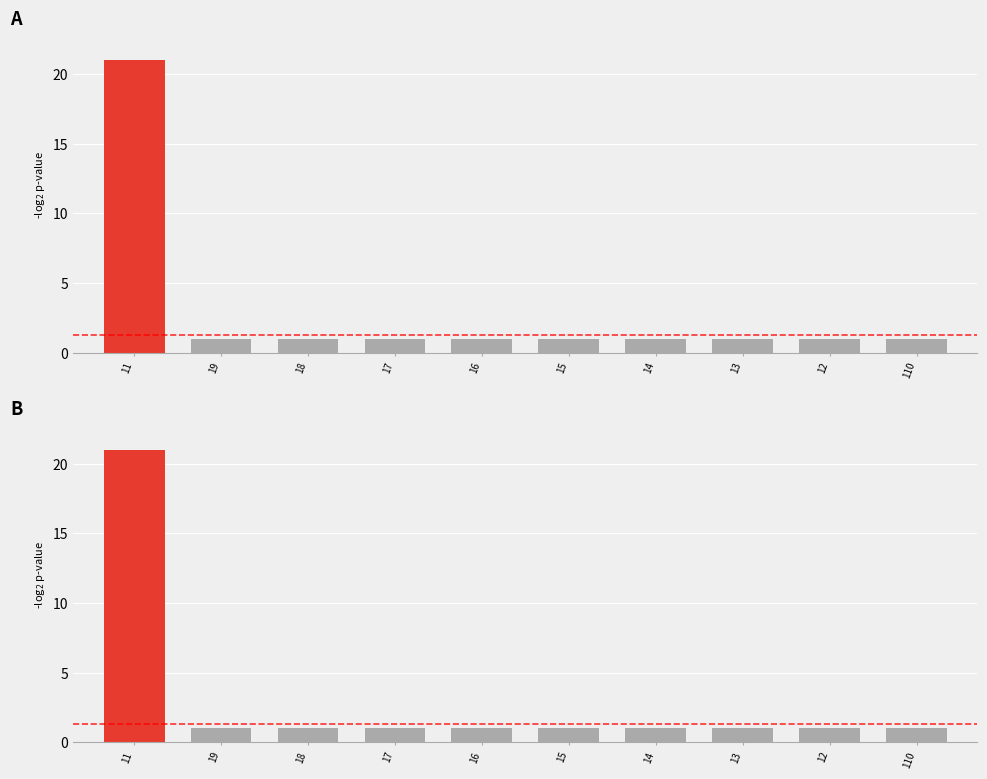

What is the label of the 5th bar from the right?

15